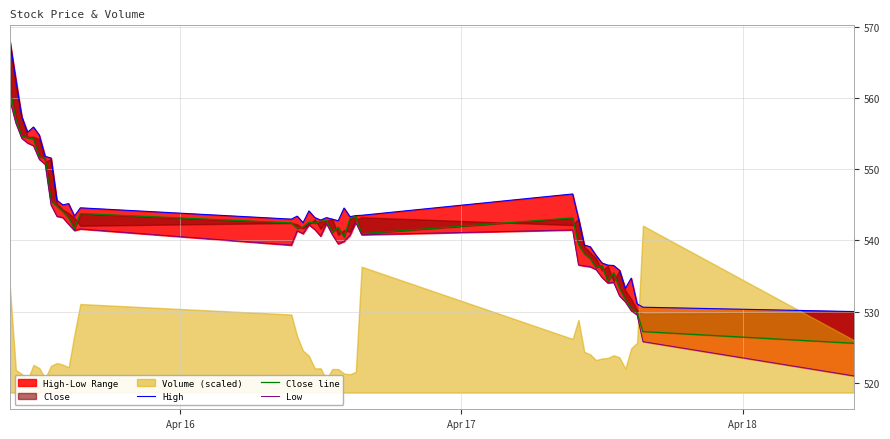

Is it true that High equals 730.5 at 5?

False